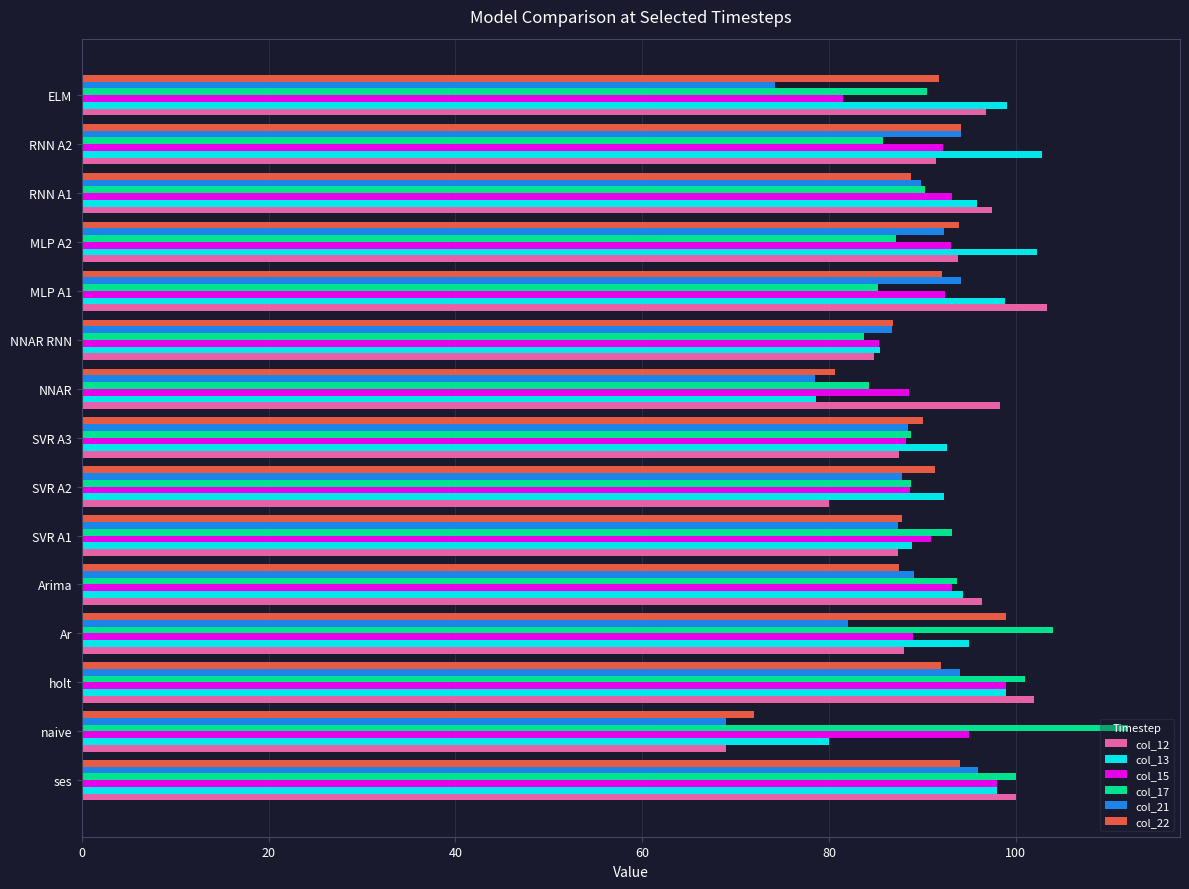

Is the value of col_21 at NNAR greater than the value of col_15 at NNAR RNN?

No